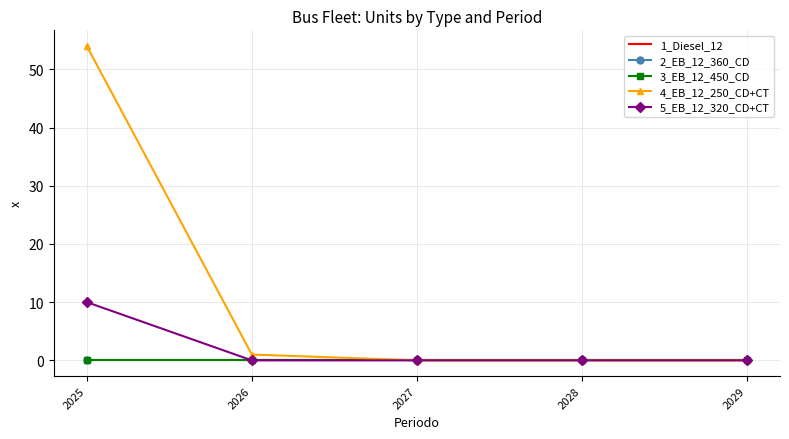

List the labels in order of 1_Diesel_12 value, smallest first.

2025, 2026, 2027, 2028, 2029